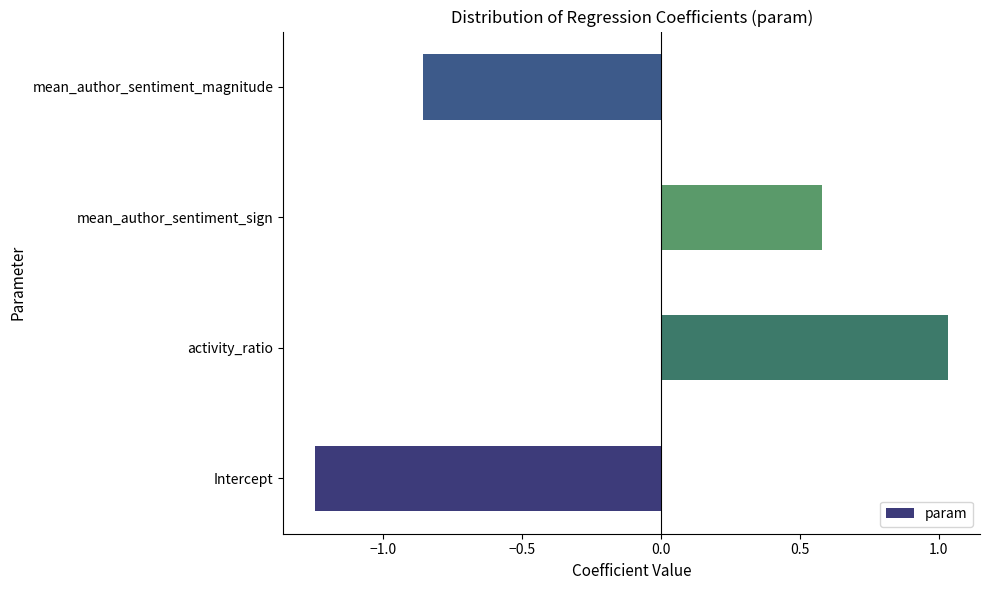

Which label corresponds to the largest value in the chart?

activity_ratio